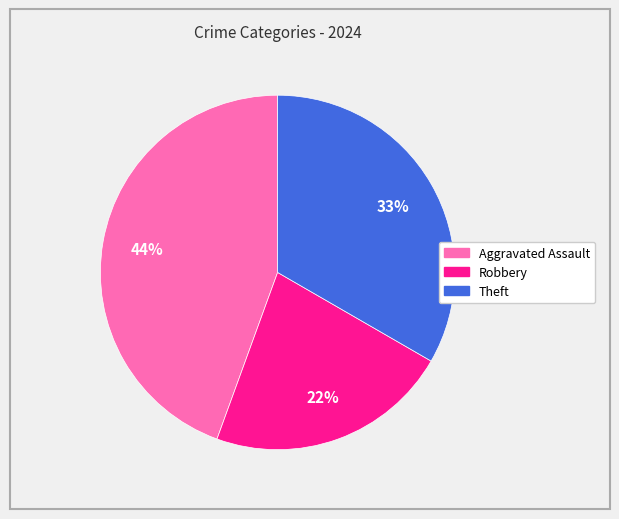

To the nearest percent, what is the difference between the largest and smallest slice percentages?

22%